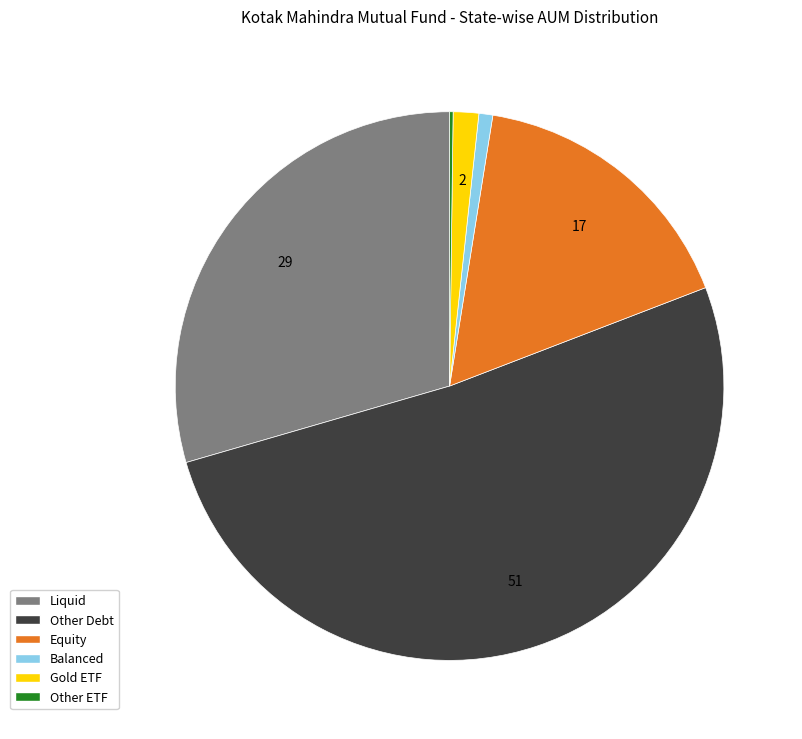

Is there a majority slice in this chart?

Yes